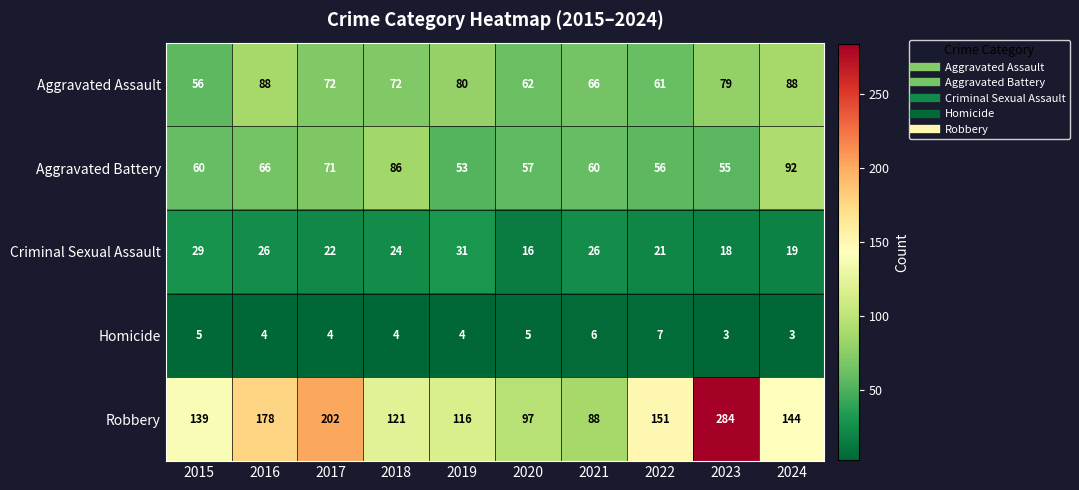

At which label is Aggravated Battery closest to 72?

2017